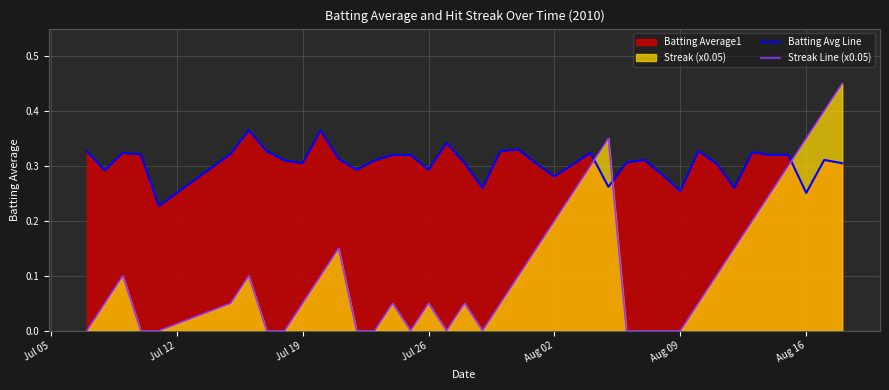

True or false: Streak Line (x0.05) and Batting Avg Line intersect in this chart.

True